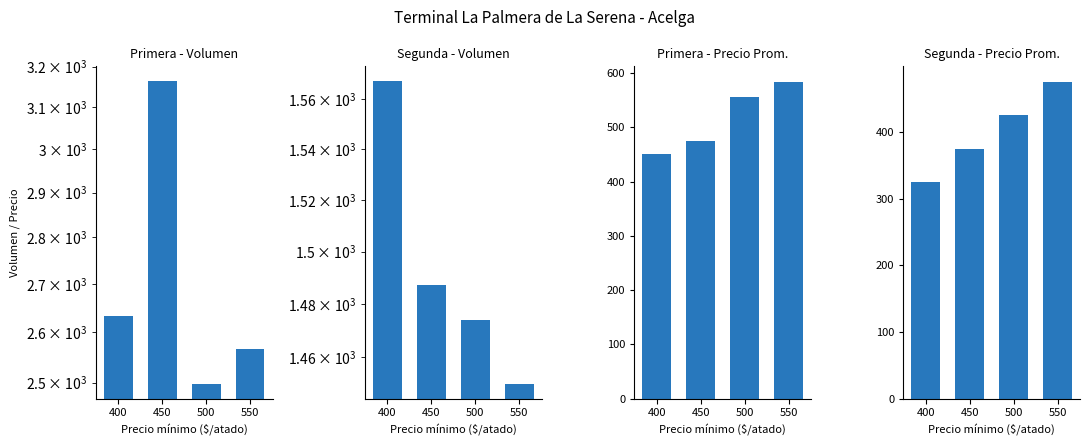

How many values in the Segunda - Precio Prom. series exceed 425?

1